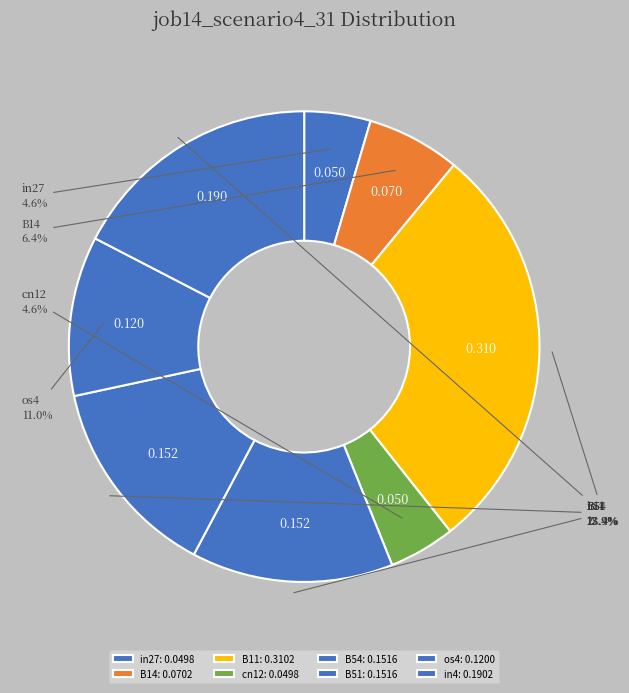

To the nearest percent, what portion does in27 represent?

5%